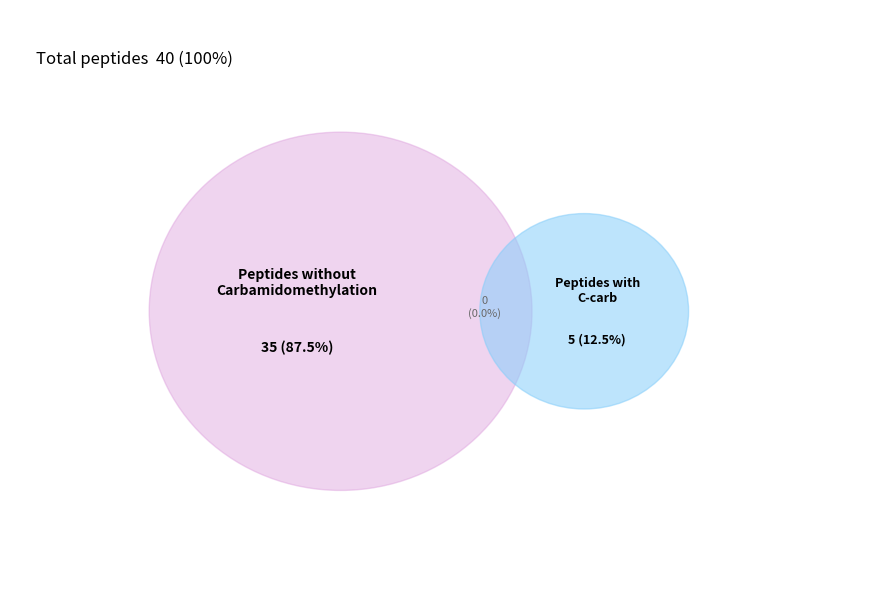

True or false: INVEYYGTETPLK accounts for 0% of the total.

True